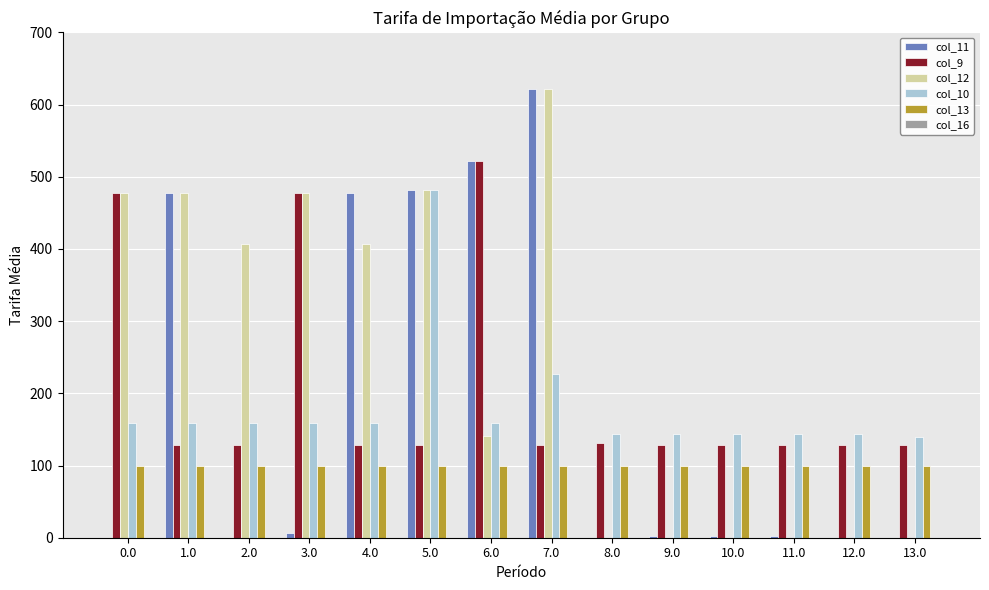

Between 2.0 and 4.0, which series saw the biggest shift?

col_11